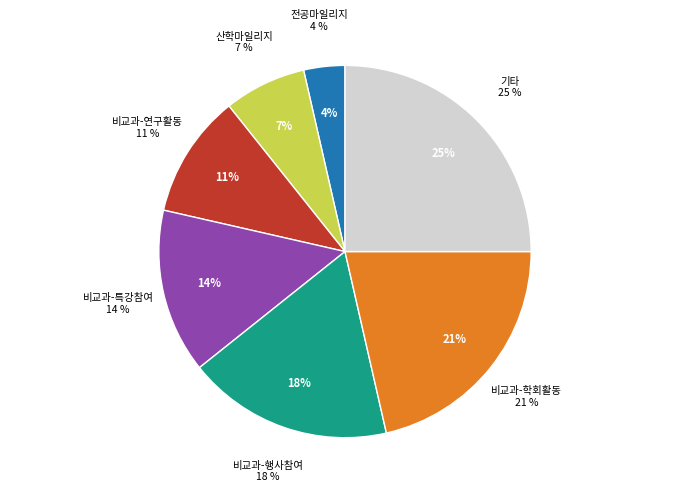

How many slices are in this pie chart?

7